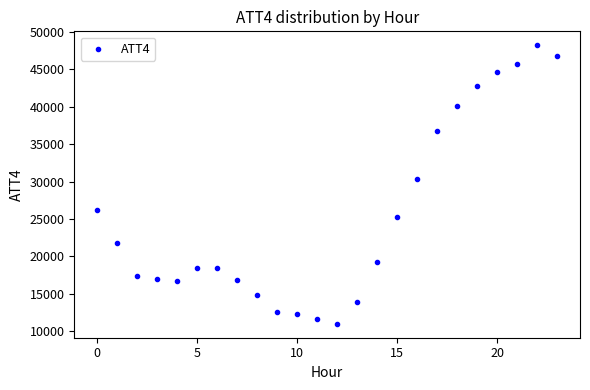

What is the range of Y values (max minus min)?

37200